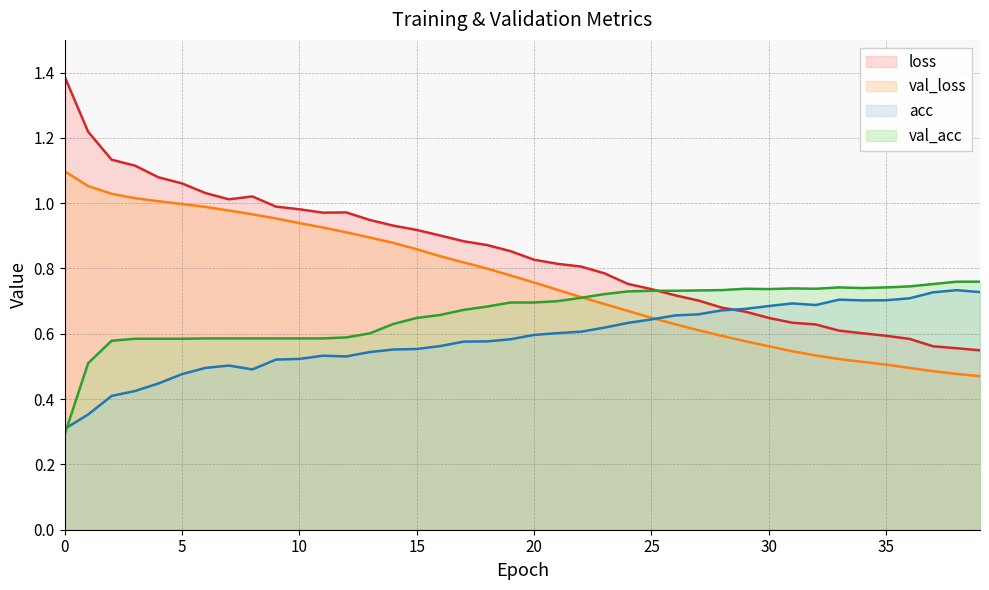

After their last crossing, which series has the higher values: acc or val_acc?

val_acc